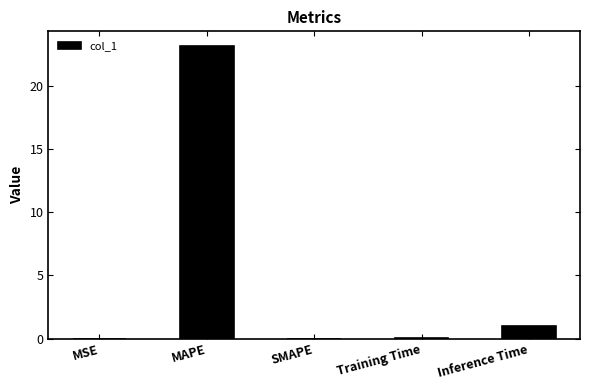

Are the bars grouped side by side (vs. stacked)?

No